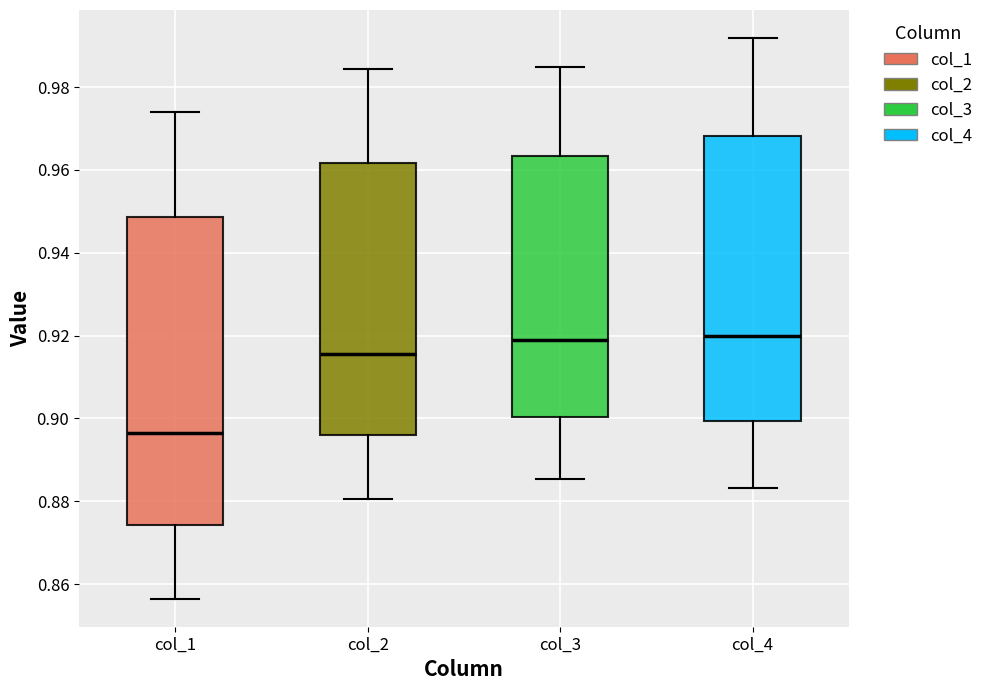

Reading left to right, read every box against the y-axis: the position of its median line, the range the box covers, and the ends of its whiskers. The values are not printed on the chart, so give them approximately, as read against the axis.

col_1: median 0.896, box 0.874 to 0.948, whiskers 0.856 to 0.974
col_2: median 0.916, box 0.896 to 0.962, whiskers 0.880 to 0.984
col_3: median 0.918, box 0.900 to 0.964, whiskers 0.886 to 0.984
col_4: median 0.920, box 0.900 to 0.968, whiskers 0.884 to 0.992